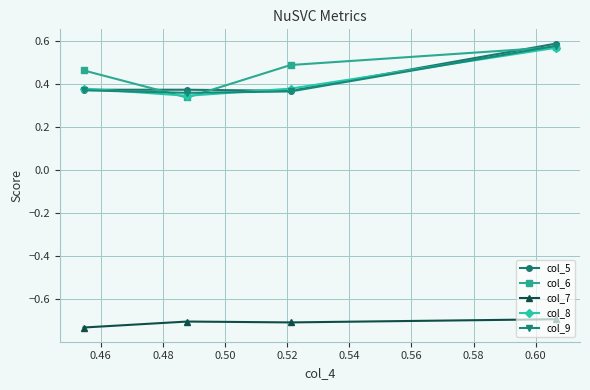

True or false: col_6 has more than 0 points higher than both neighbors.

False